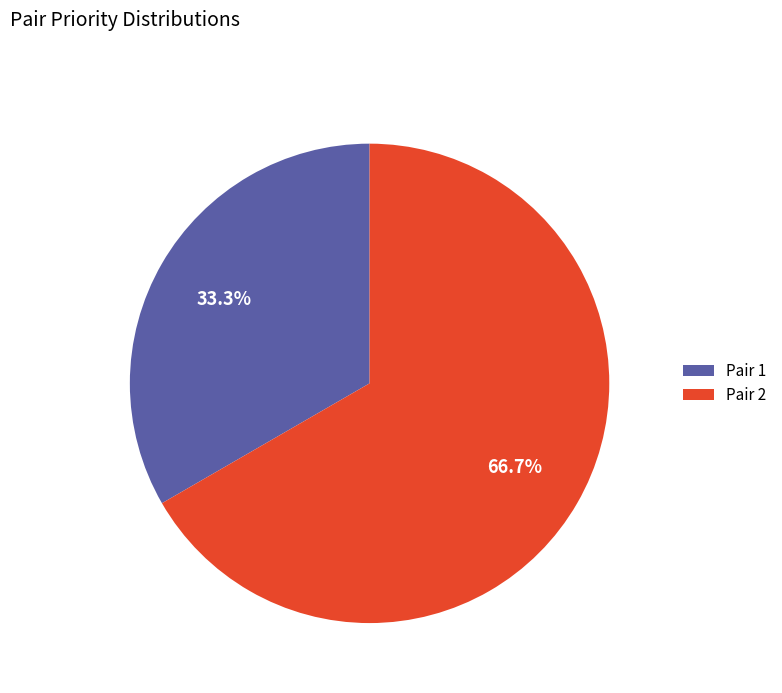

What percentage do Pair 2 and Pair 1 together represent?

100.0%